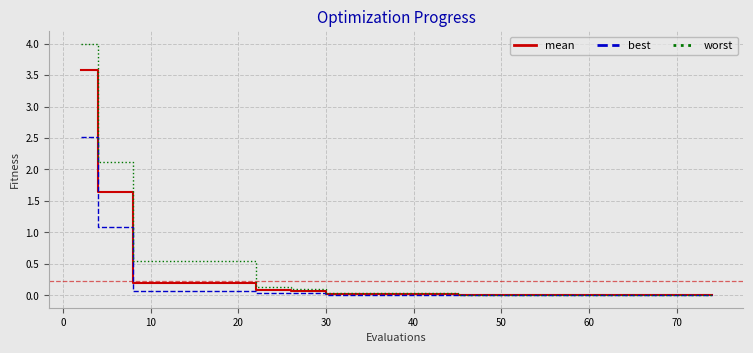

List the series in order of their peak value, lowest first.

best, mean, worst